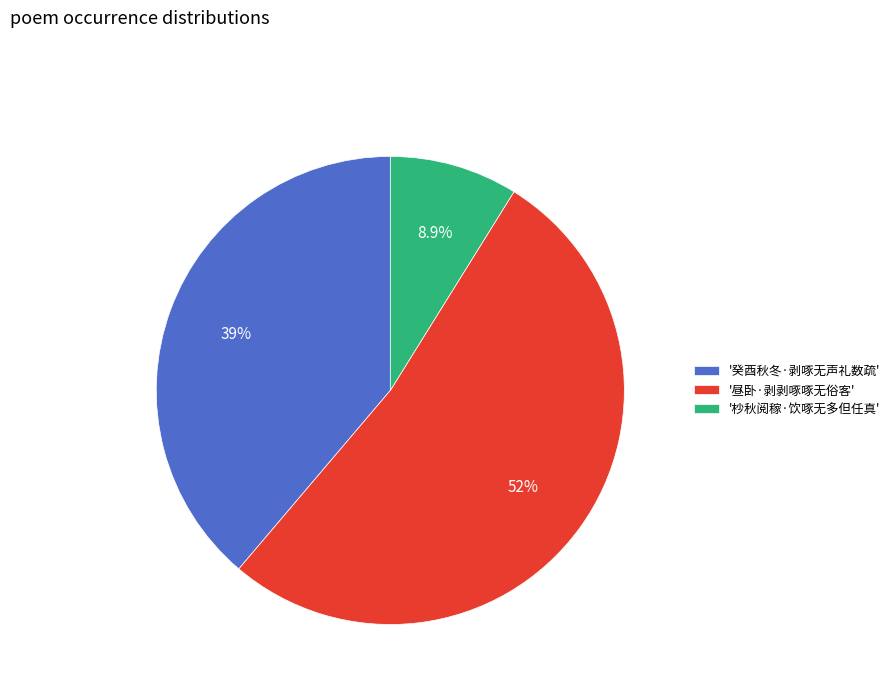

What percentage is NOT represented by '昼卧·剥剥啄啄无俗客'?

47.7%